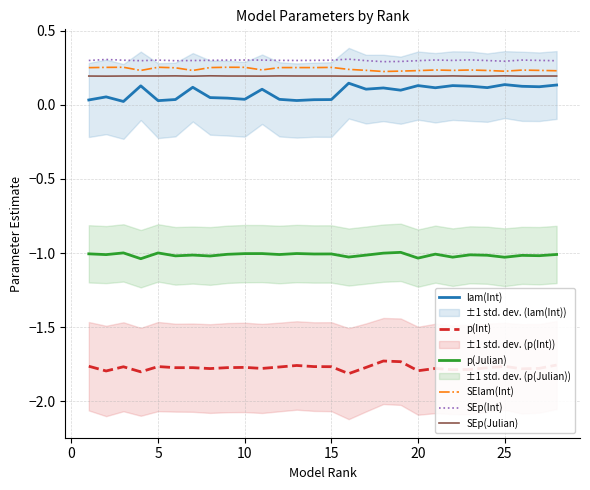

The p(Julian) series shows -0.7 at 25. True or false?

False